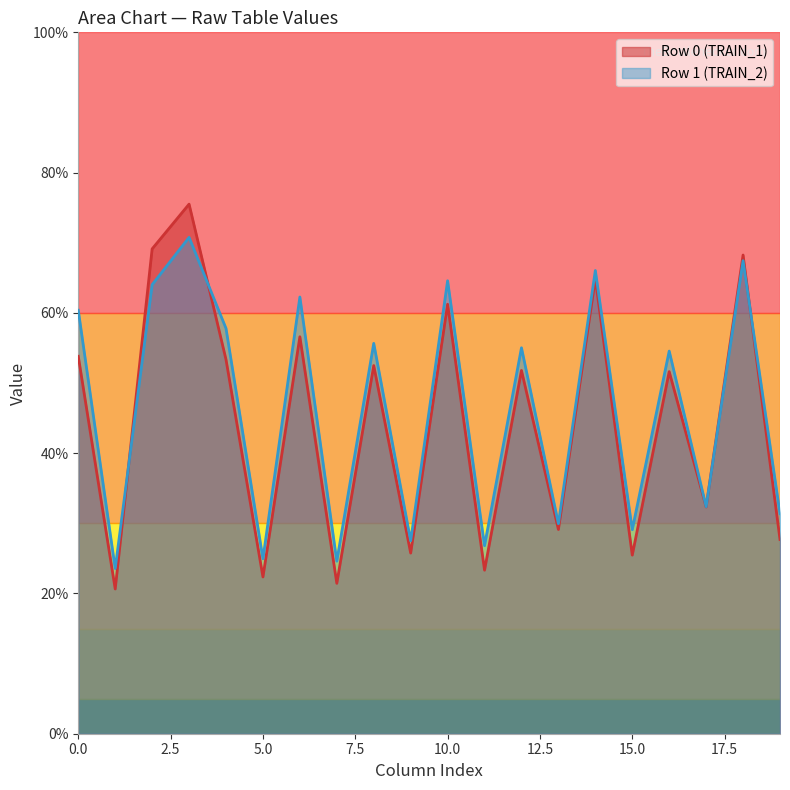

List the series in order of their peak value, lowest first.

Row 1 (TRAIN_2), Row 0 (TRAIN_1)